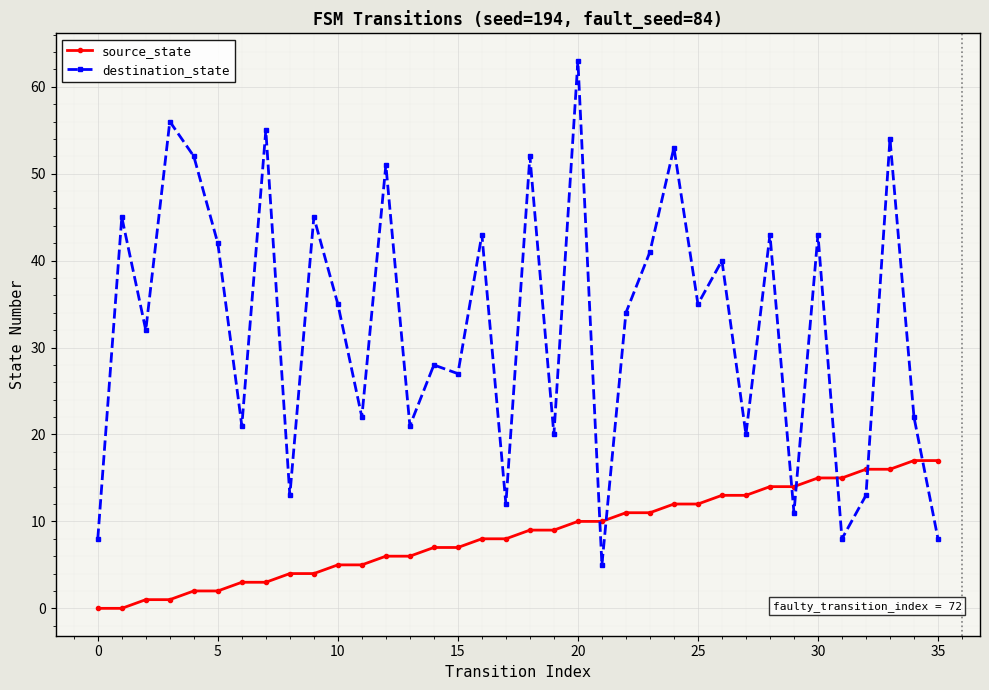

How many values in the source_state series are below 9?

18